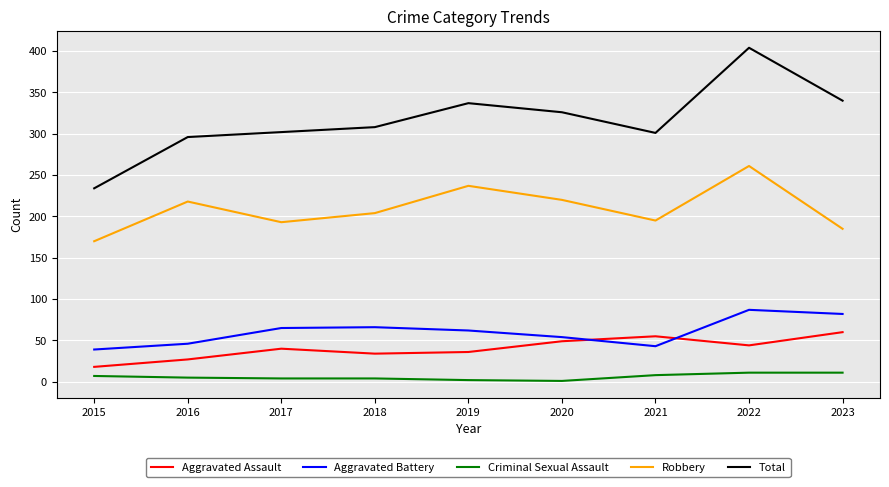

Which category has the highest value across all series?

2022